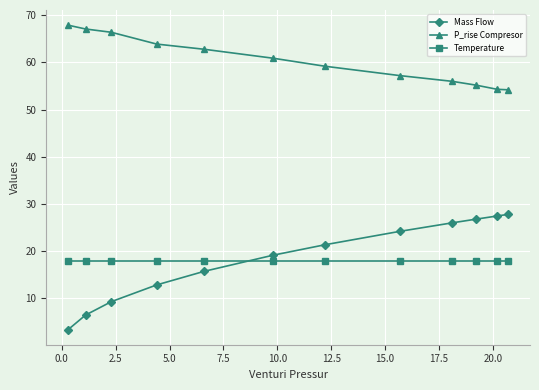

Which series has the largest total across all categories?

P_rise Compresor